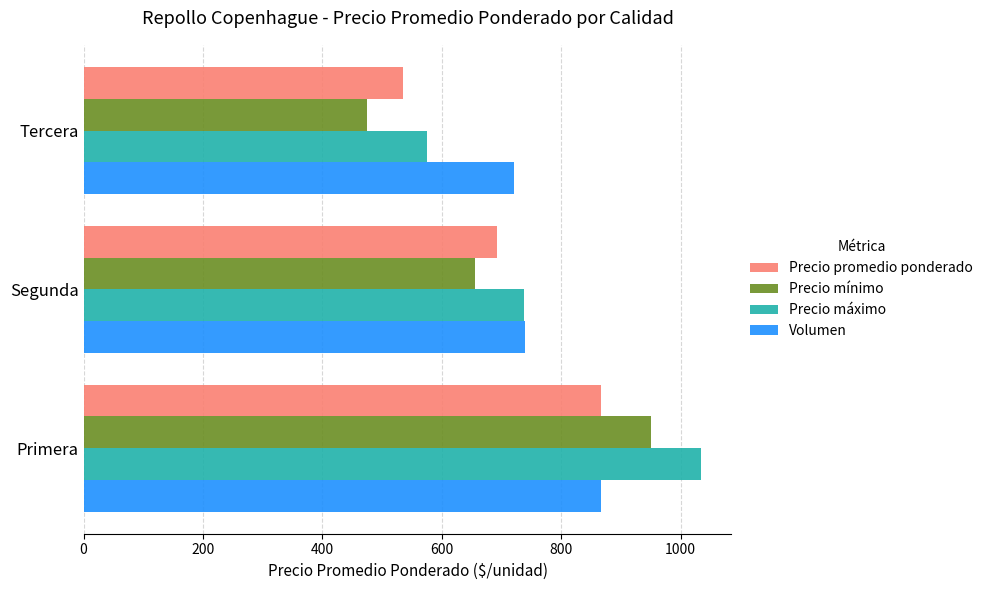

The Precio máximo series shows 1033.3 at Primera. True or false?

True